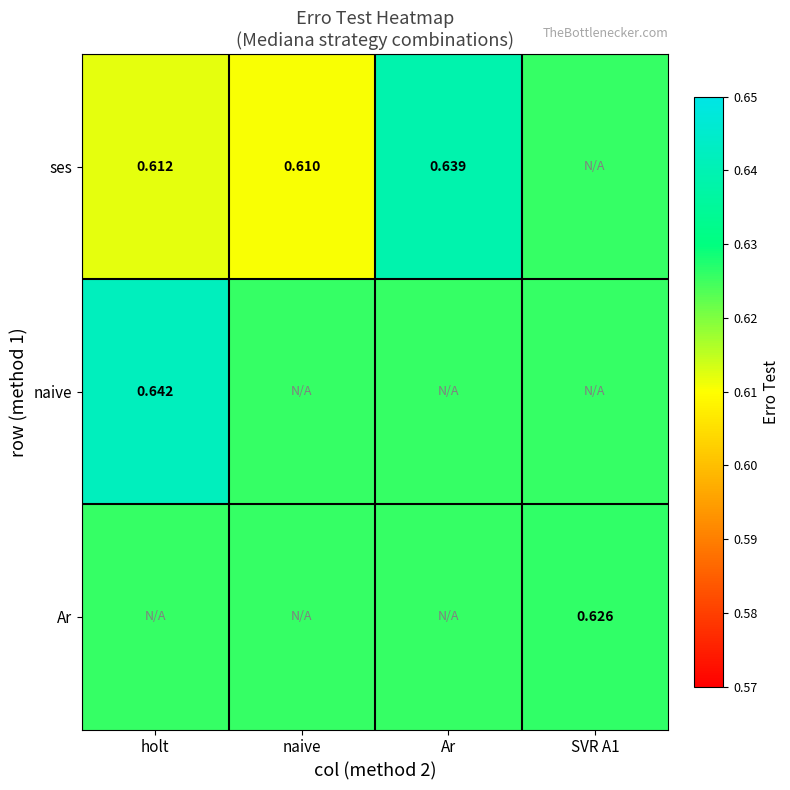

Between Ar and SVR A1, which is larger?

Ar